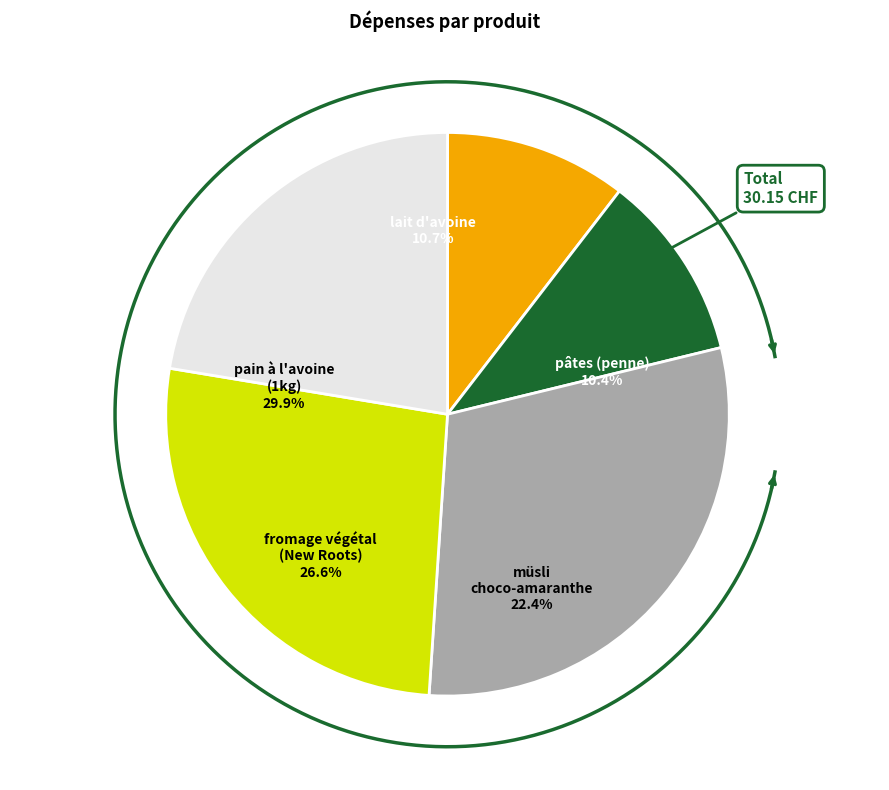

To the nearest percent, what is the combined percentage of pâtes (penne) and müsli choco-amaranthe?

33%